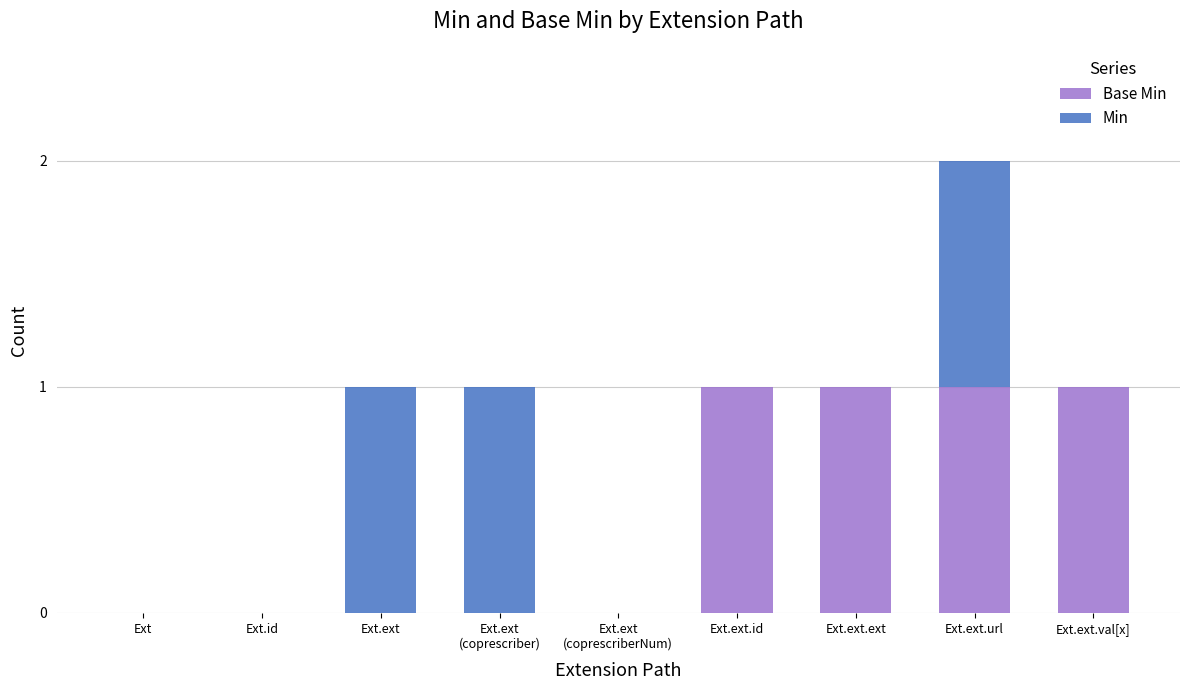

At which category is the sum across all series the highest?

Ext.ext.url